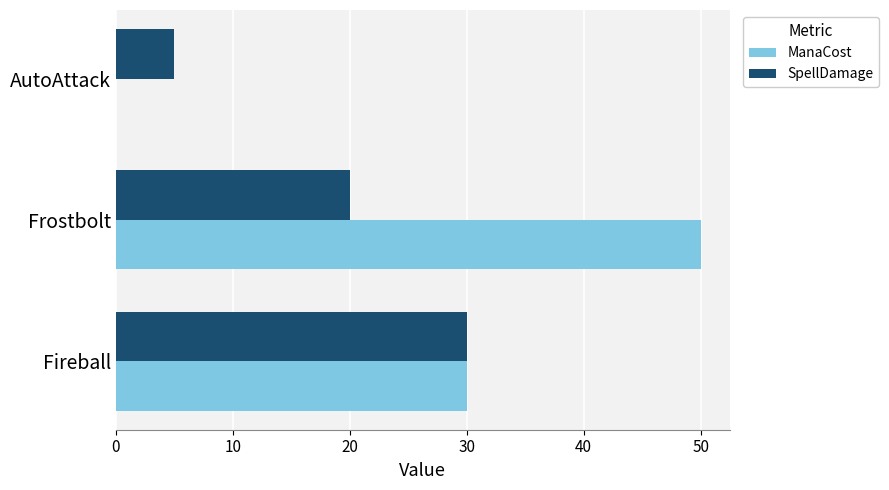

Which series has the largest total across all categories?

ManaCost